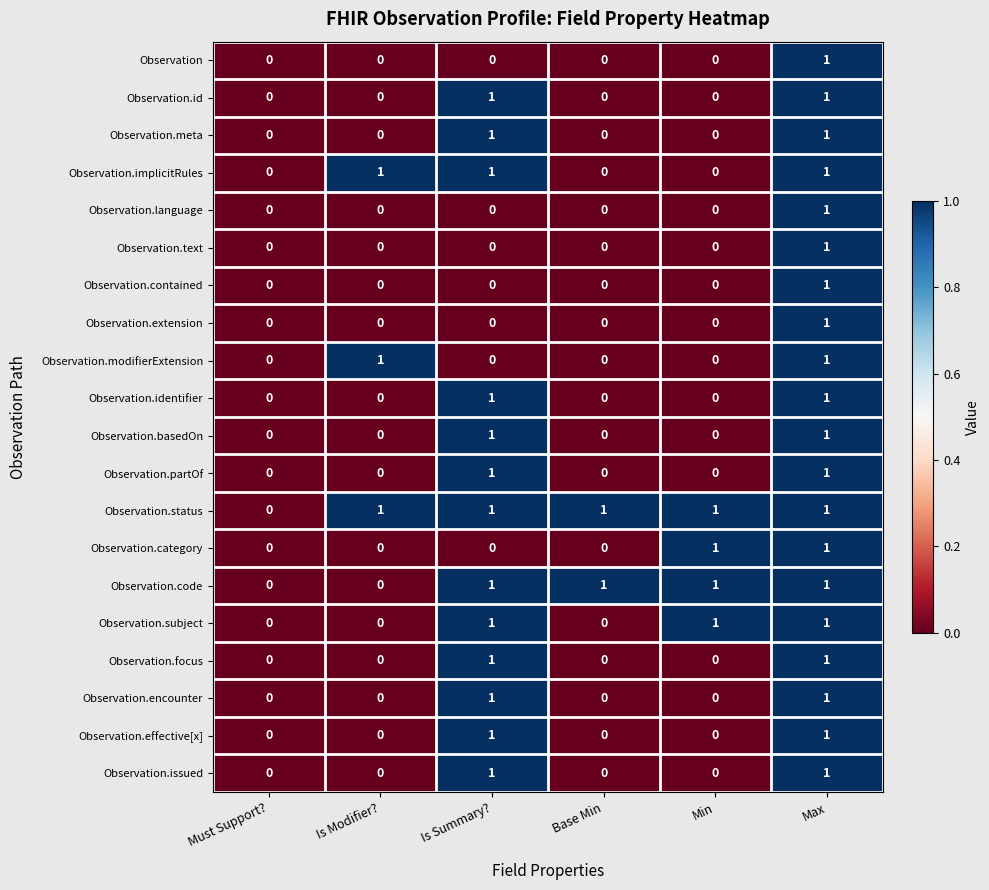

What is the spread (max minus min) of values at Is Summary??

1